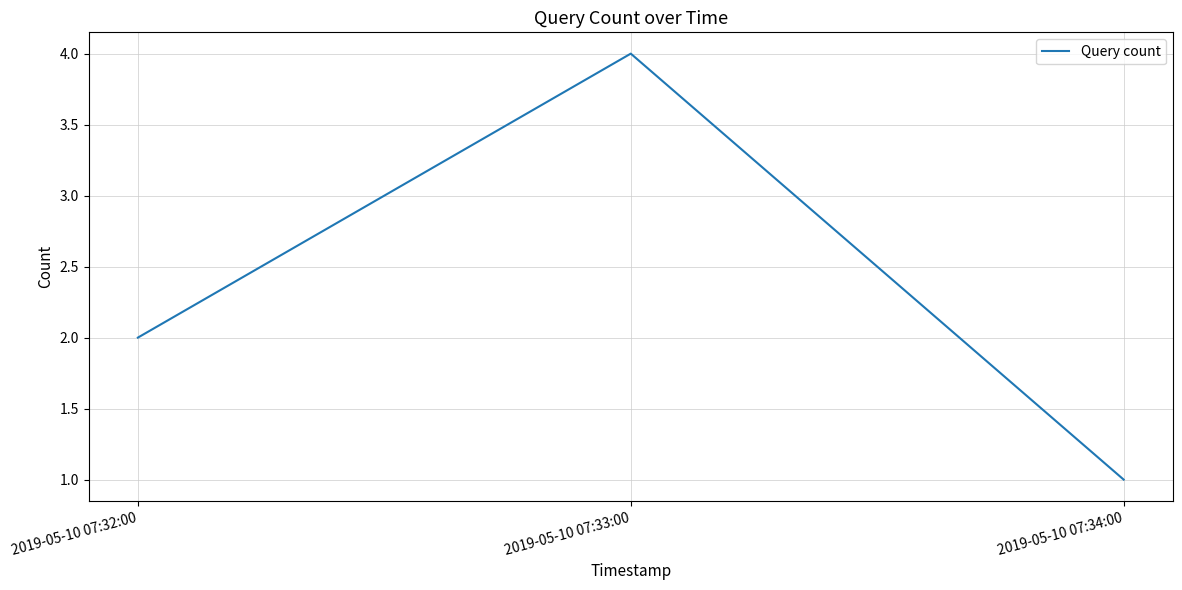

How many lines are shown in the chart?

1